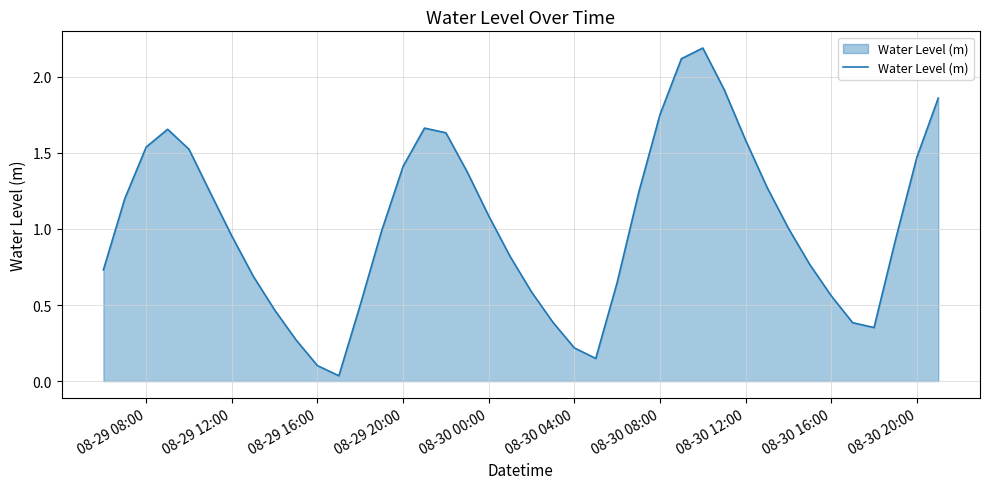

What is the maximum value shown in the chart?

2.2